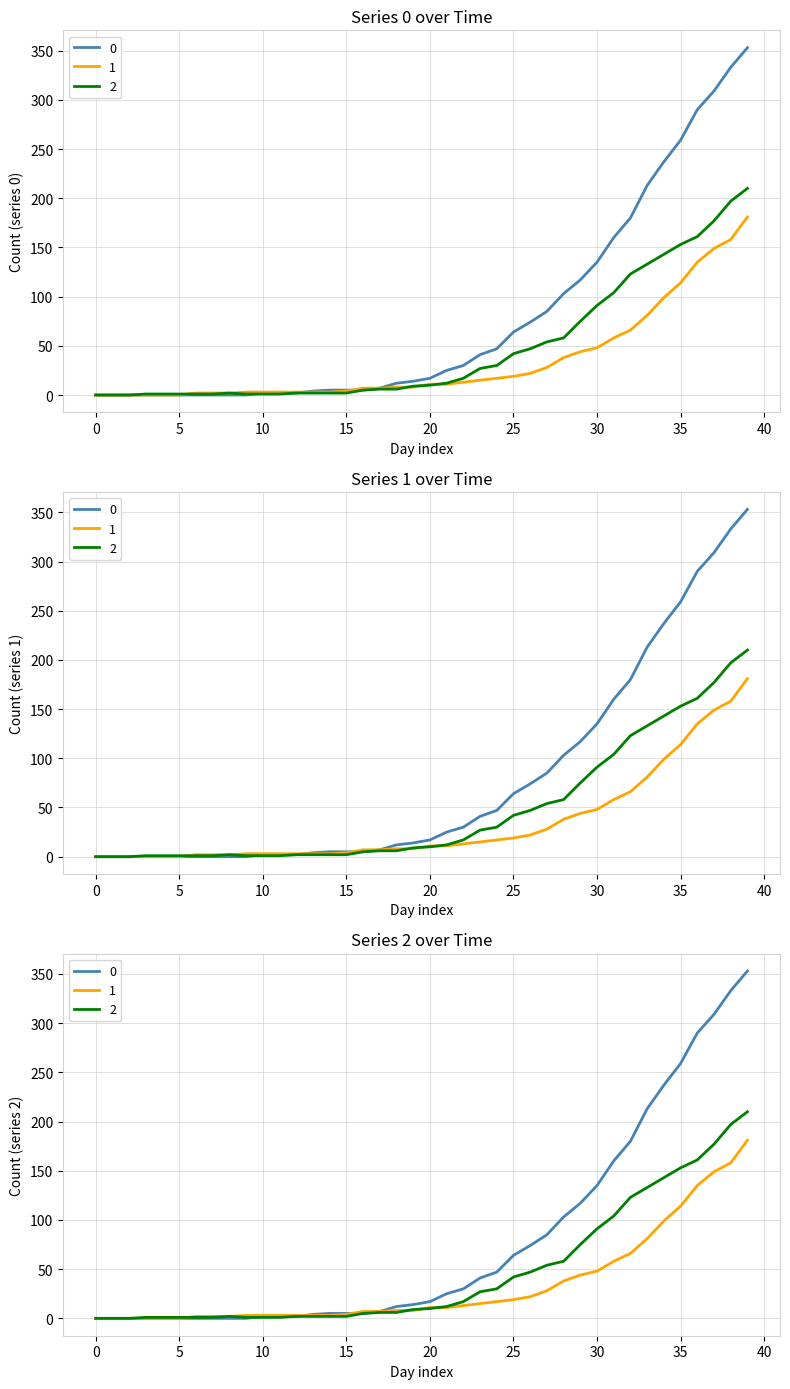

What is the difference between the second highest and minimum values in the 2 series?

197